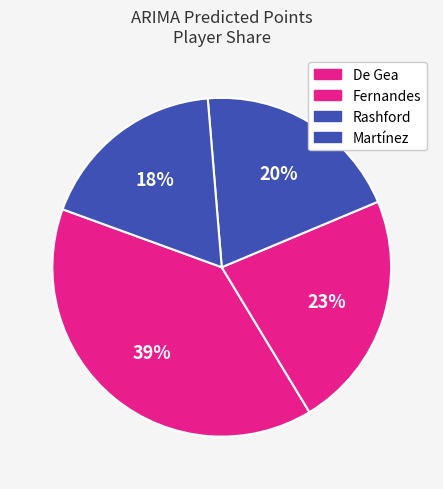

What percentage is the Fernandes slice, to the nearest percent?

23%